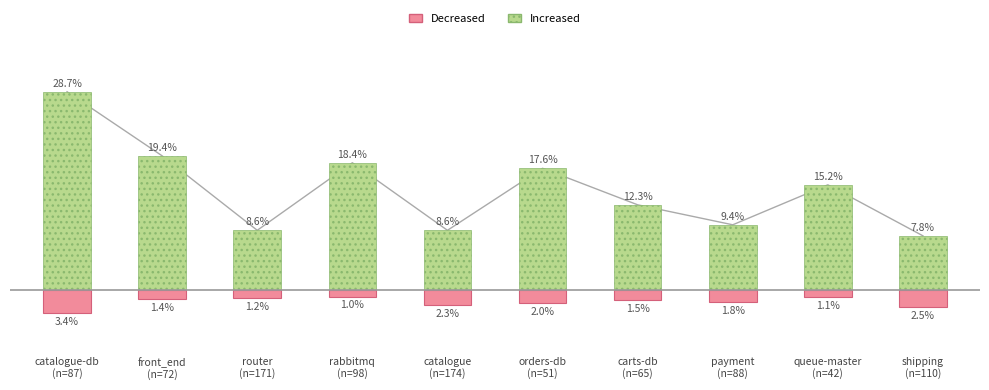

Is it true that Decreased equals -1.5 at carts-db
(n=65)?

True